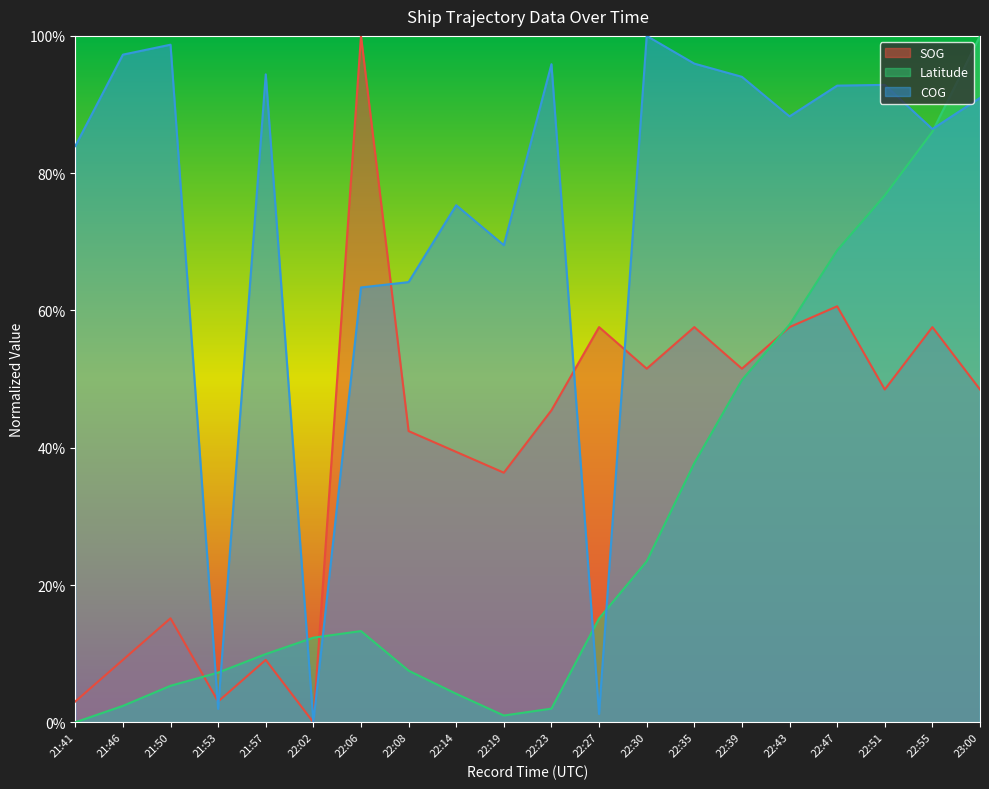

What is the total value across all series at 23:00?

2.4